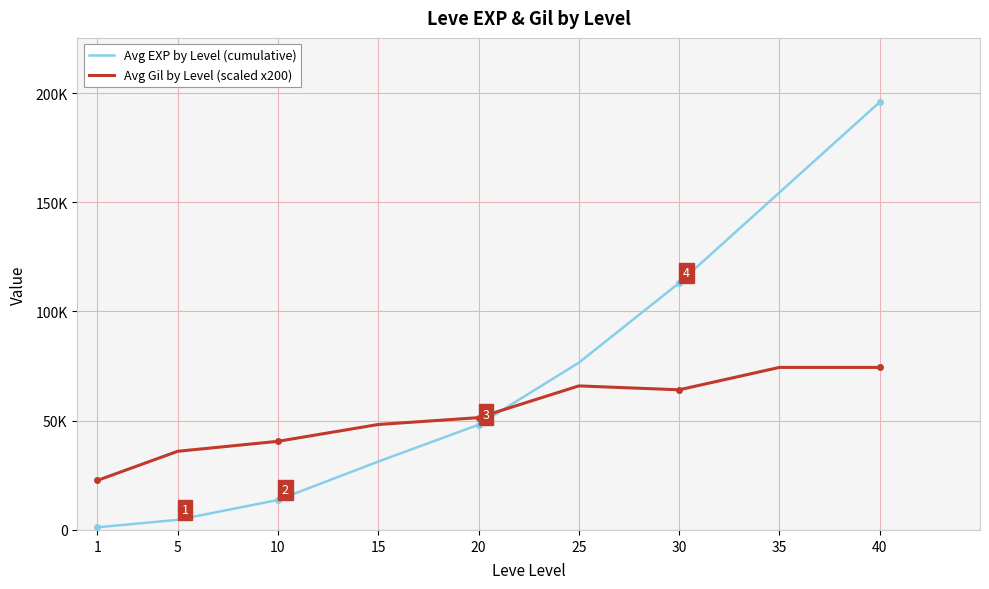

What are all the series names shown in the legend?

Avg EXP by Level (cumulative), Avg Gil by Level (scaled x200)